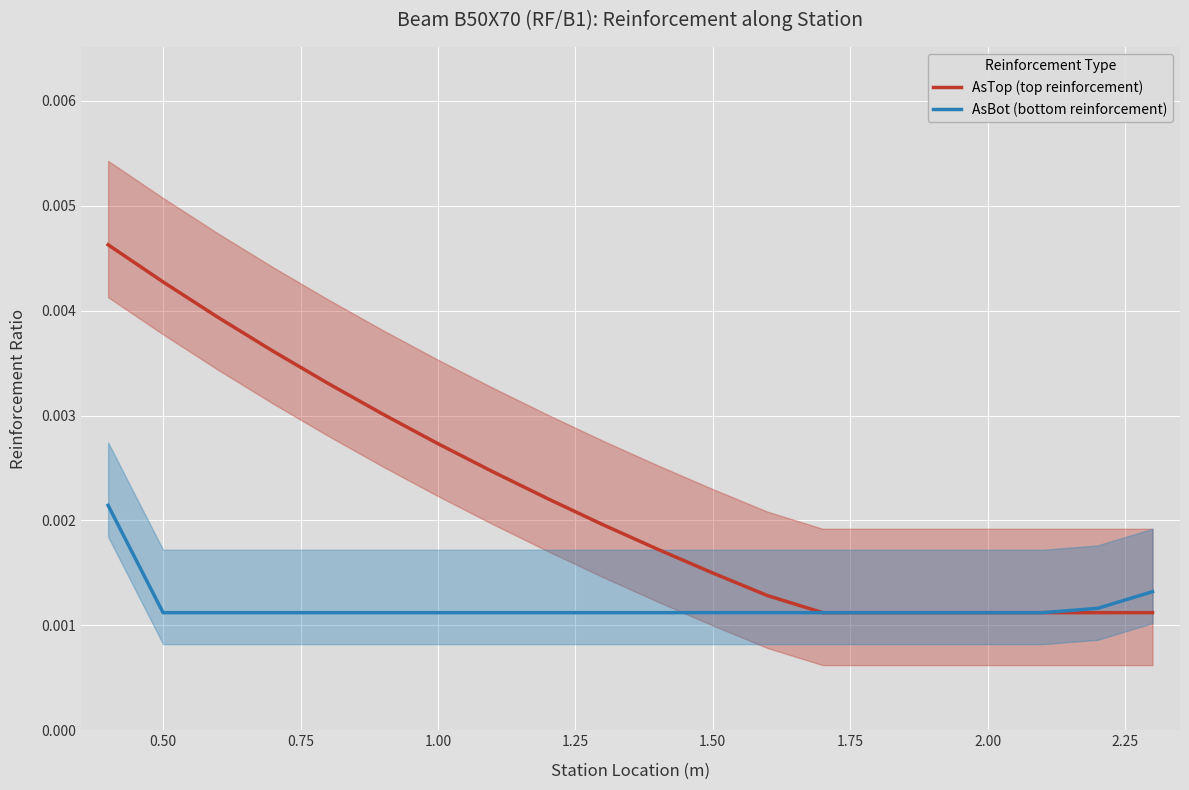

How many lines are shown in the chart?

2